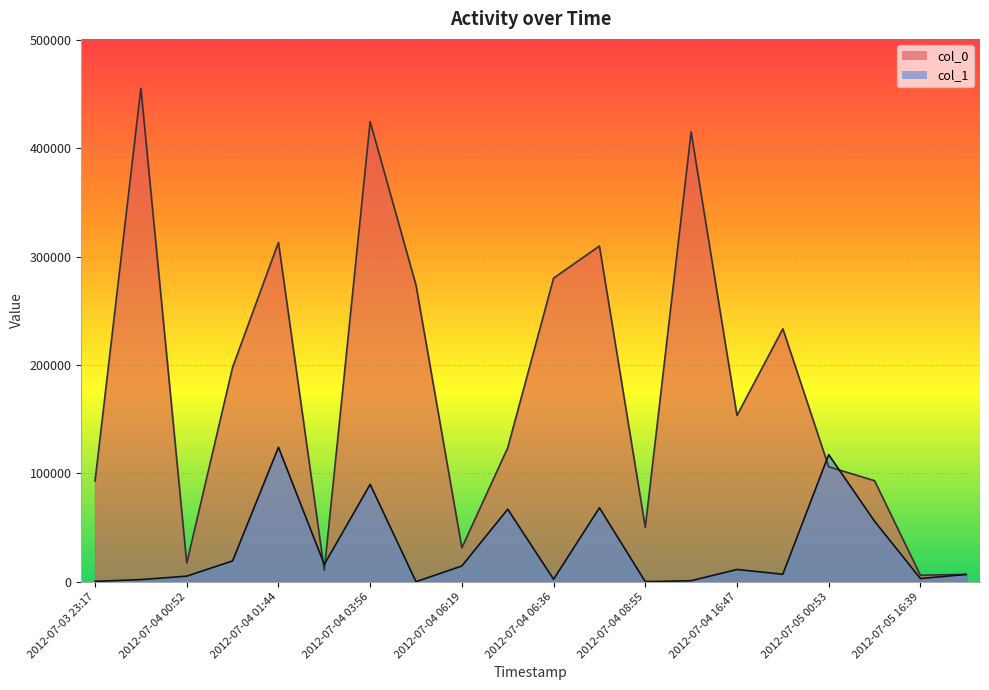

Read the col_0 value at 2012-07-04 03:56.

424628